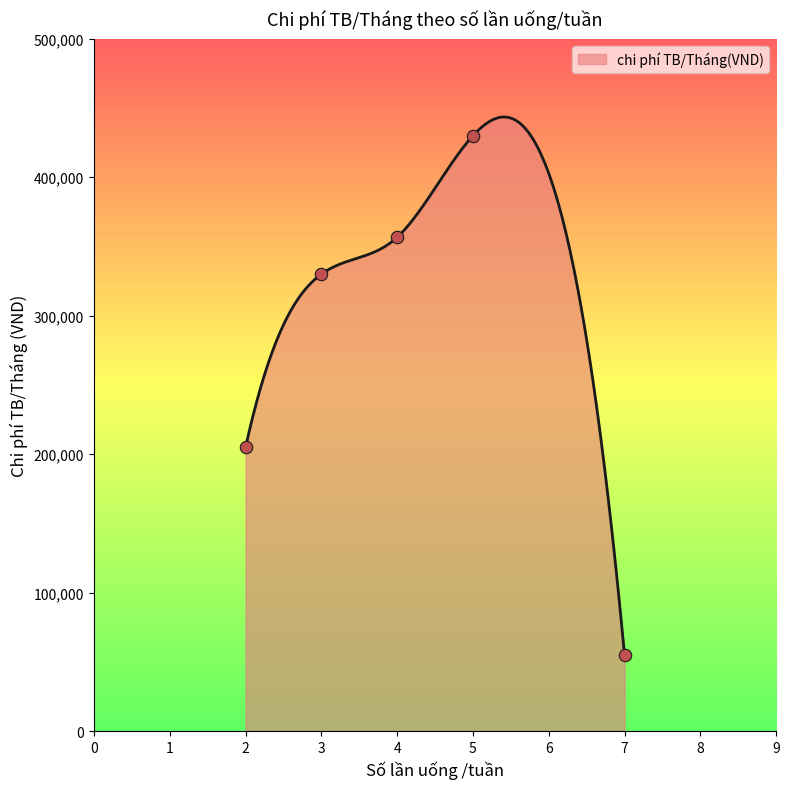

What is the maximum value for chi phí TB/Tháng(VND)?

443537.3